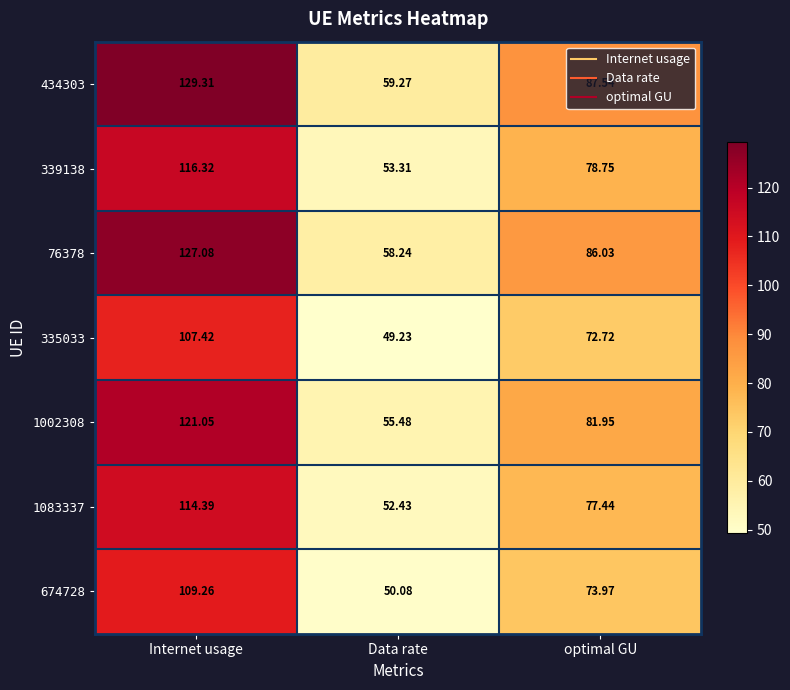

Which label corresponds to the smallest value in the chart?

Data rate